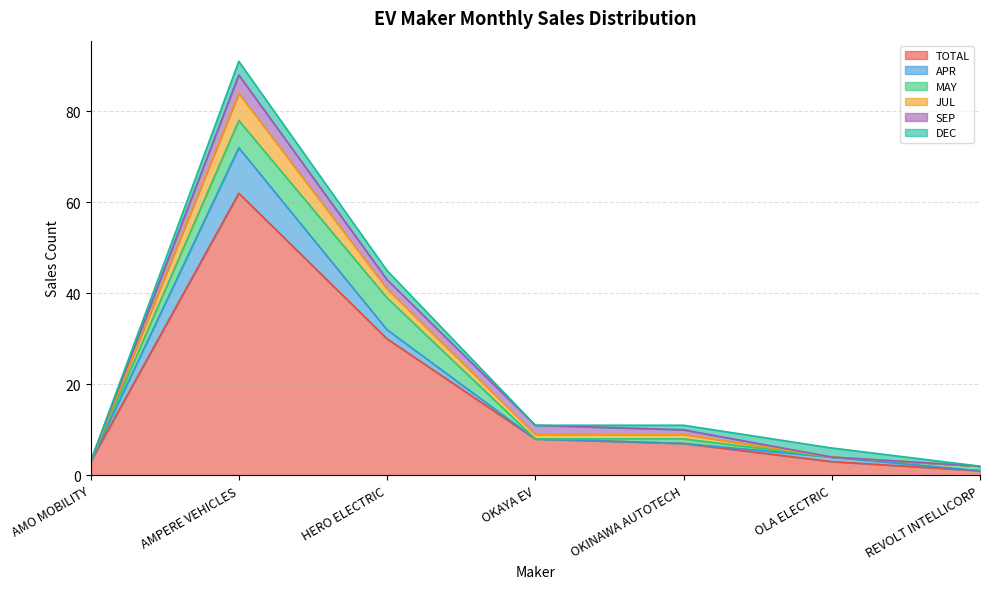

What is the sum of the JUL values at REVOLT INTELLICORP and OKINAWA AUTOTECH?

1